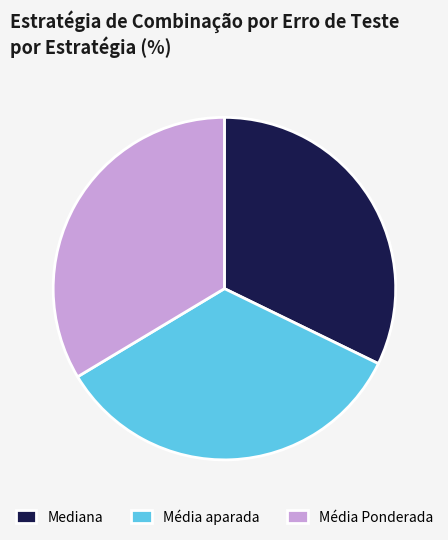

Is the sum of Mediana and Média aparada greater than half?

Yes